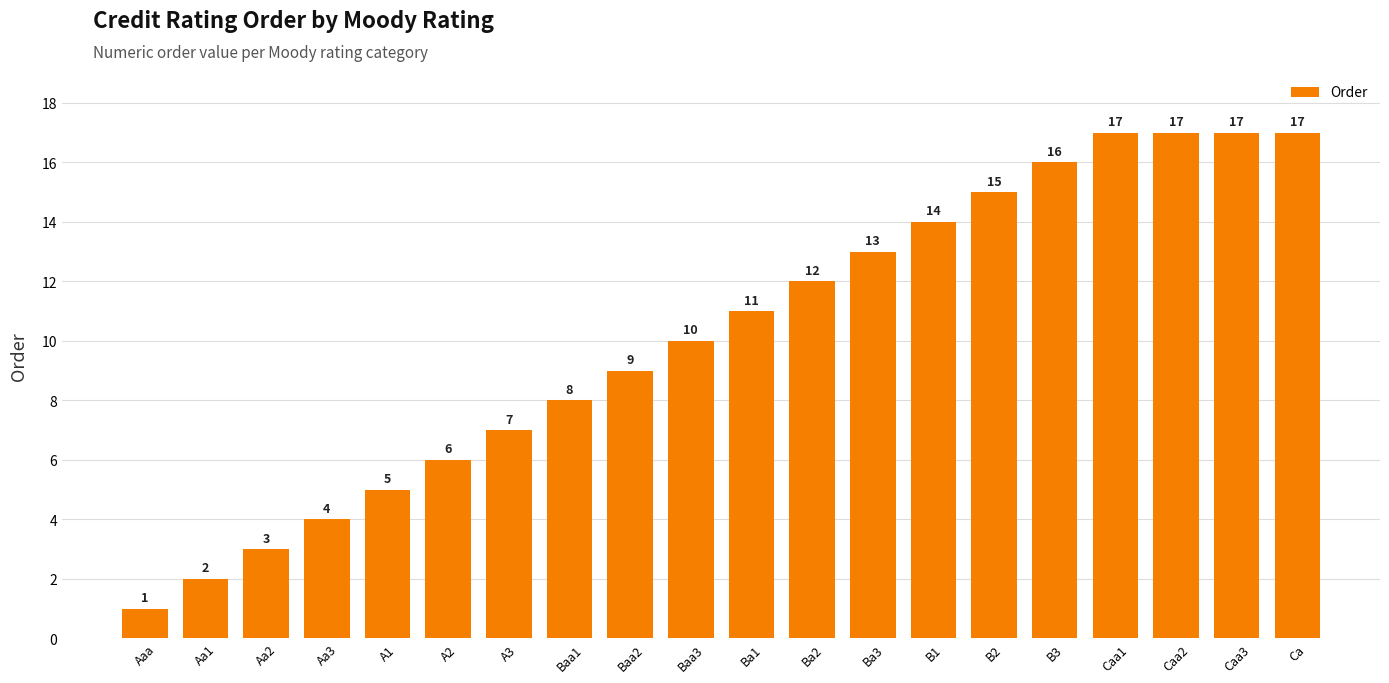

The value at Baa2 is 3. True or false?

False